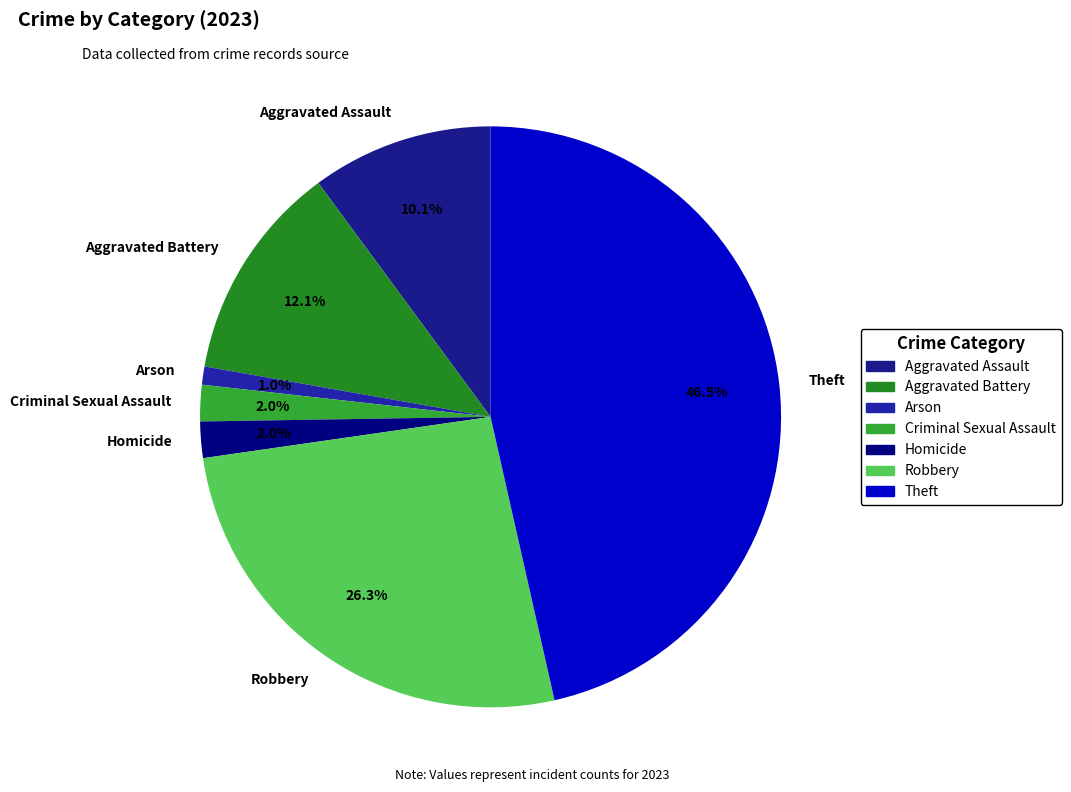

Is it true that Theft is 32% of the pie?

False